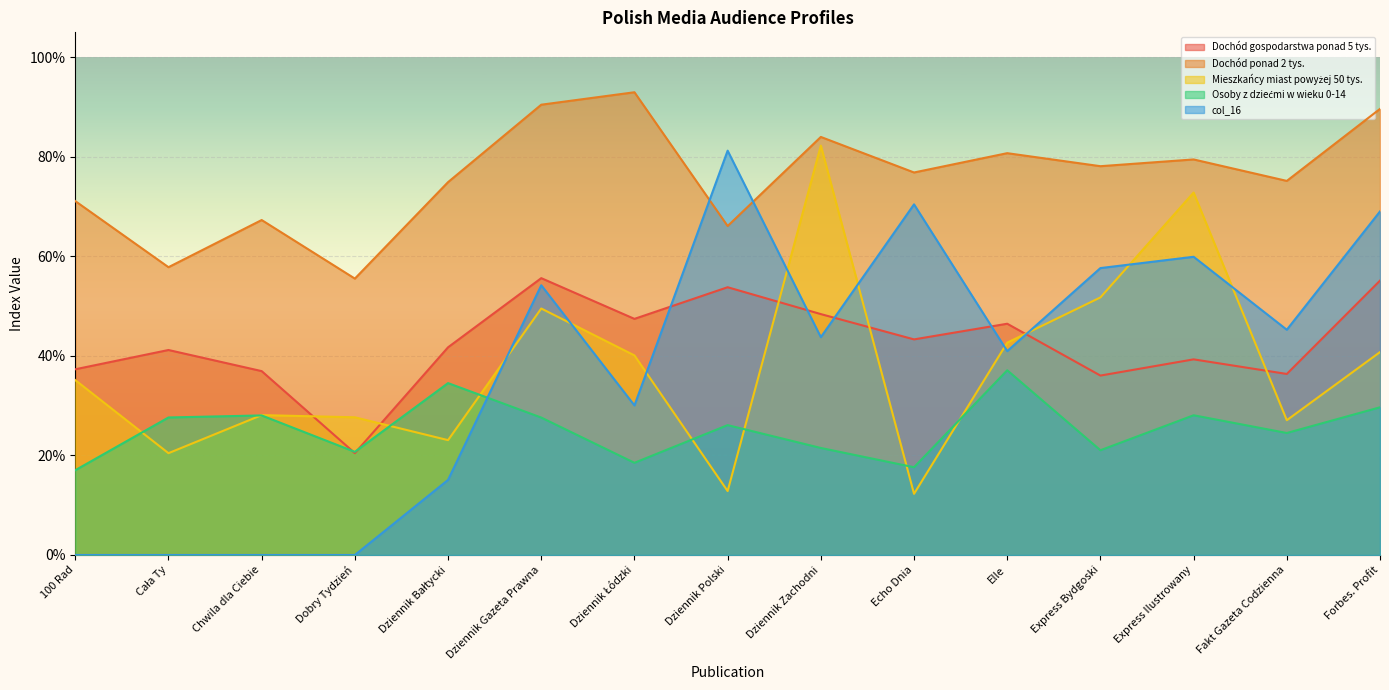

Reading left to right, what are all the values shown in this chart?

Dochód gospodarstwa ponad 5 tys.: 100 Rad=0.4	Cała Ty=0.4	Chwila dla Ciebie=0.4	Dobry Tydzień=0.2	Dziennik Bałtycki=0.4	Dziennik Gazeta Prawna=0.6	Dziennik Łódzki=0.5	Dziennik Polski=0.5	Dziennik Zachodni=0.5	Echo Dnia=0.4	Elle=0.5	Express Bydgoski=0.4	Express Ilustrowany=0.4	Fakt Gazeta Codzienna=0.4	Forbes. Profit=0.6
Dochód ponad 2 tys.: 100 Rad=0.7	Cała Ty=0.6	Chwila dla Ciebie=0.7	Dobry Tydzień=0.6	Dziennik Bałtycki=0.7	Dziennik Gazeta Prawna=0.9	Dziennik Łódzki=0.9	Dziennik Polski=0.7	Dziennik Zachodni=0.8	Echo Dnia=0.8	Elle=0.8	Express Bydgoski=0.8	Express Ilustrowany=0.8	Fakt Gazeta Codzienna=0.8	Forbes. Profit=0.9
Mieszkańcy miast powyżej 50 tys.: 100 Rad=0.4	Cała Ty=0.2	Chwila dla Ciebie=0.3	Dobry Tydzień=0.3	Dziennik Bałtycki=0.2	Dziennik Gazeta Prawna=0.5	Dziennik Łódzki=0.4	Dziennik Polski=0.1	Dziennik Zachodni=0.8	Echo Dnia=0.1	Elle=0.4	Express Bydgoski=0.5	Express Ilustrowany=0.7	Fakt Gazeta Codzienna=0.3	Forbes. Profit=0.4
Osoby z dziećmi w wieku 0-14: 100 Rad=0.2	Cała Ty=0.3	Chwila dla Ciebie=0.3	Dobry Tydzień=0.2	Dziennik Bałtycki=0.3	Dziennik Gazeta Prawna=0.3	Dziennik Łódzki=0.2	Dziennik Polski=0.3	Dziennik Zachodni=0.2	Echo Dnia=0.2	Elle=0.4	Express Bydgoski=0.2	Express Ilustrowany=0.3	Fakt Gazeta Codzienna=0.2	Forbes. Profit=0.3
col_16: 100 Rad=0.0	Cała Ty=0.0	Chwila dla Ciebie=0.0	Dobry Tydzień=0.0	Dziennik Bałtycki=0.2	Dziennik Gazeta Prawna=0.5	Dziennik Łódzki=0.3	Dziennik Polski=0.8	Dziennik Zachodni=0.4	Echo Dnia=0.7	Elle=0.4	Express Bydgoski=0.6	Express Ilustrowany=0.6	Fakt Gazeta Codzienna=0.5	Forbes. Profit=0.7